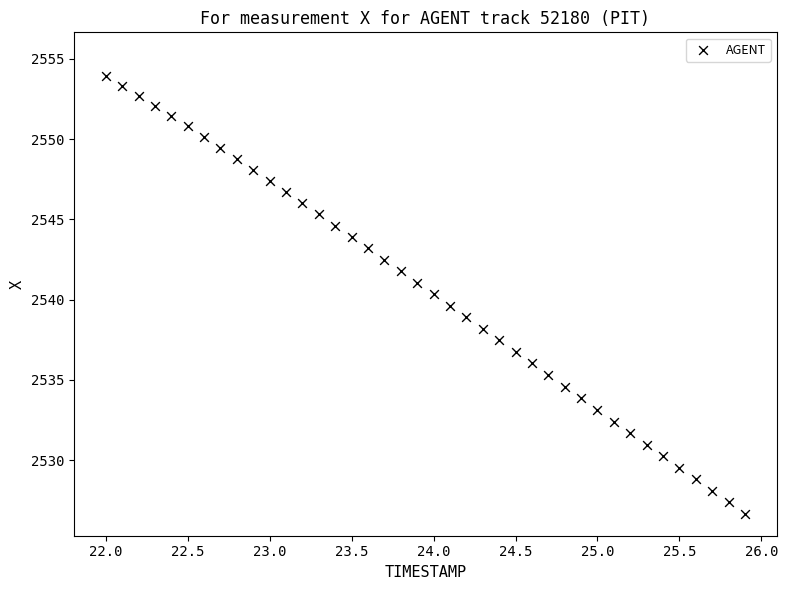

What is the range of Y values (max minus min)?

27.3